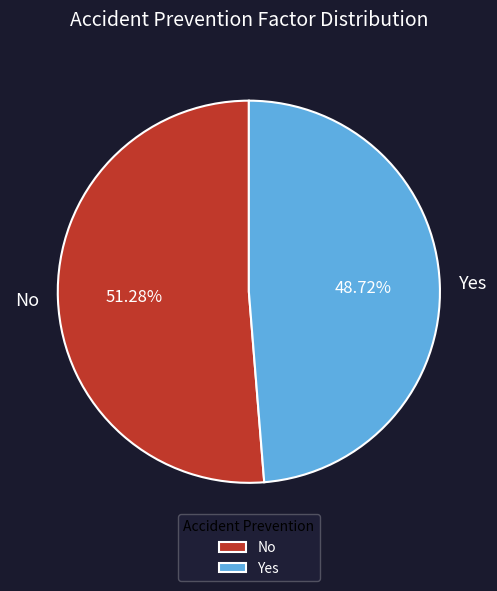

Between No and Yes, which is larger?

No